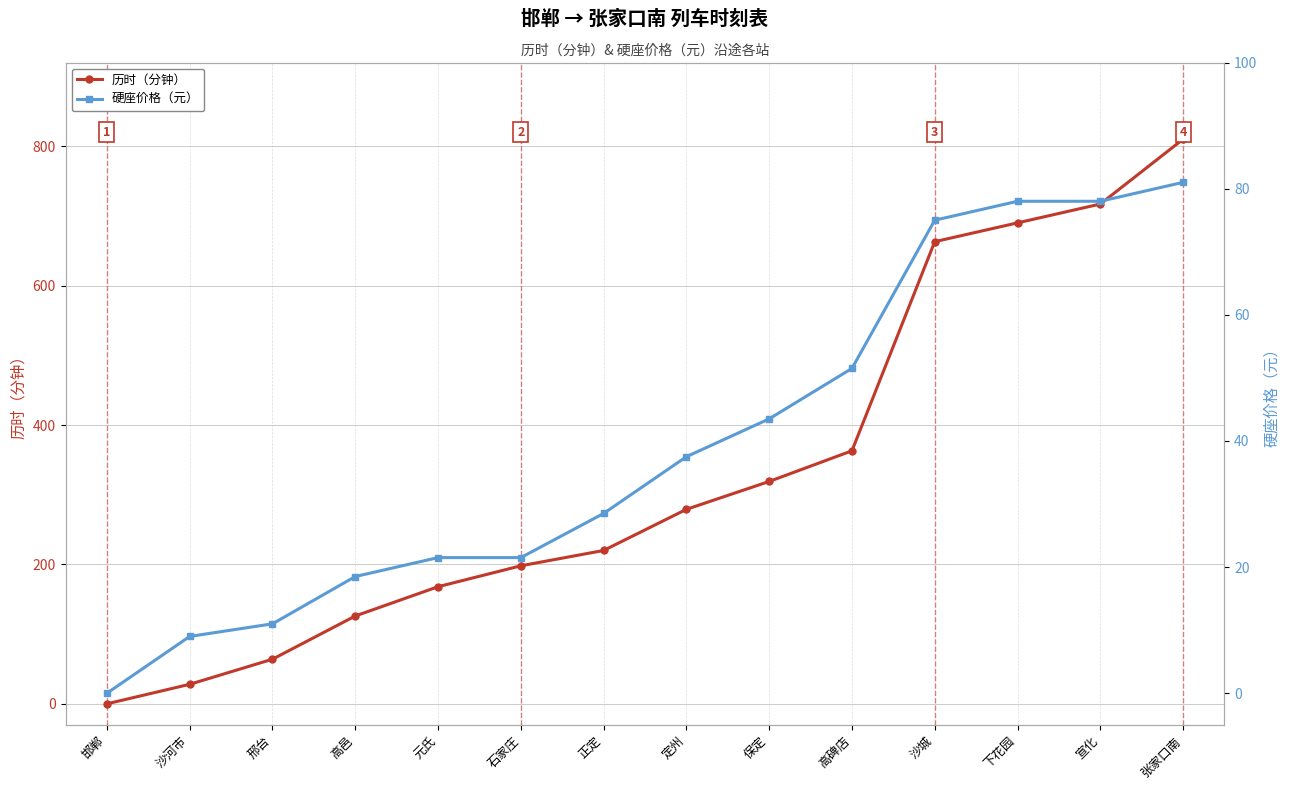

Is this an area chart (filled region under the line)?

No